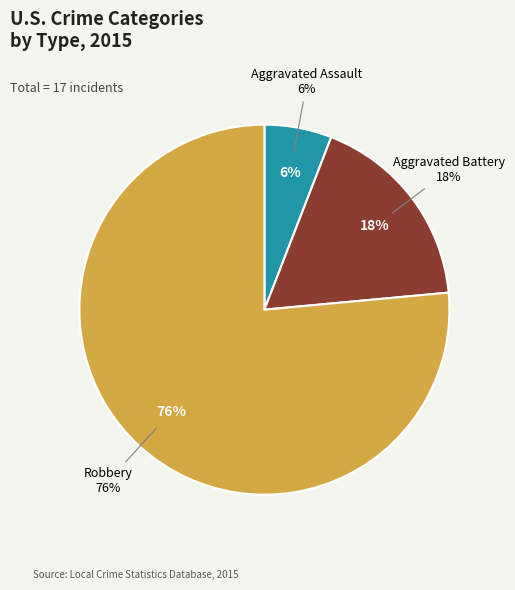

Which slice is the largest?

Robbery